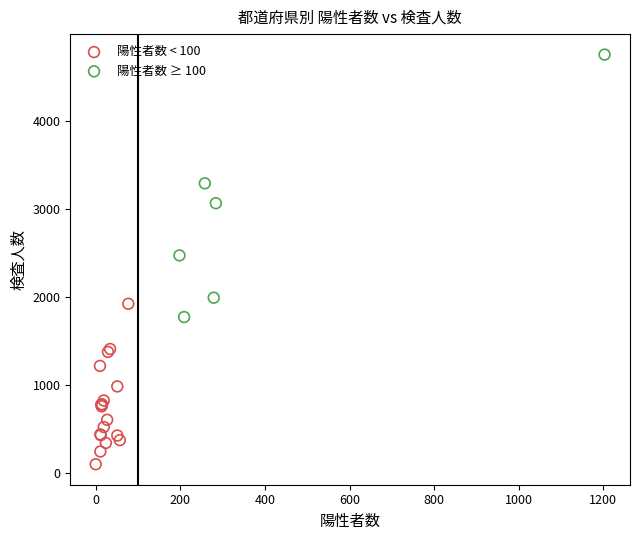

Which series has the largest Y range (max minus min)?

陽性者数 ≥ 100